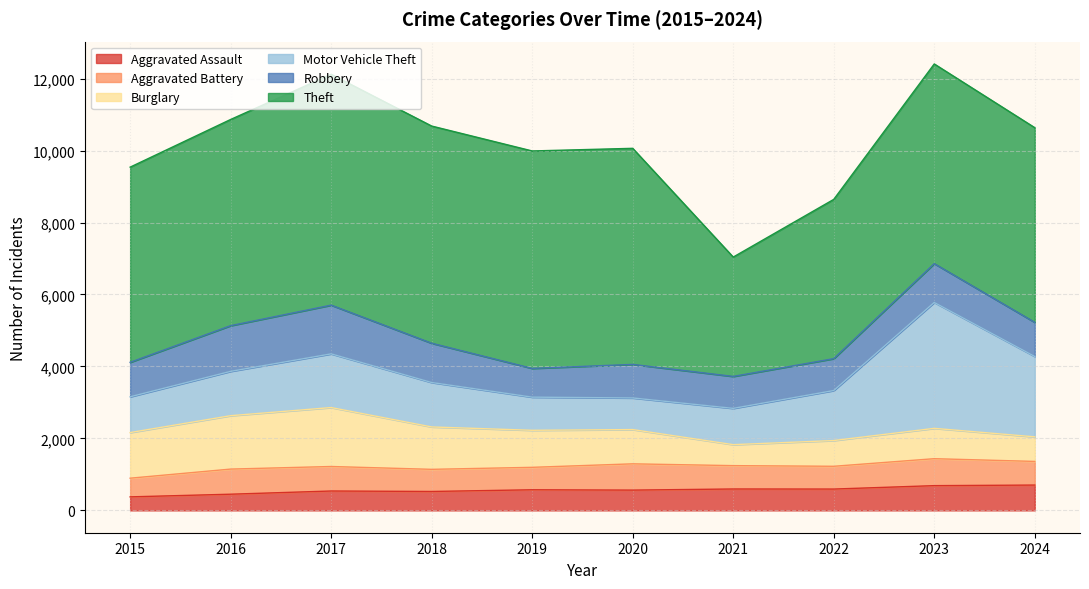

What is the approximate value of Aggravated Battery at 2015, to the nearest 10?

520